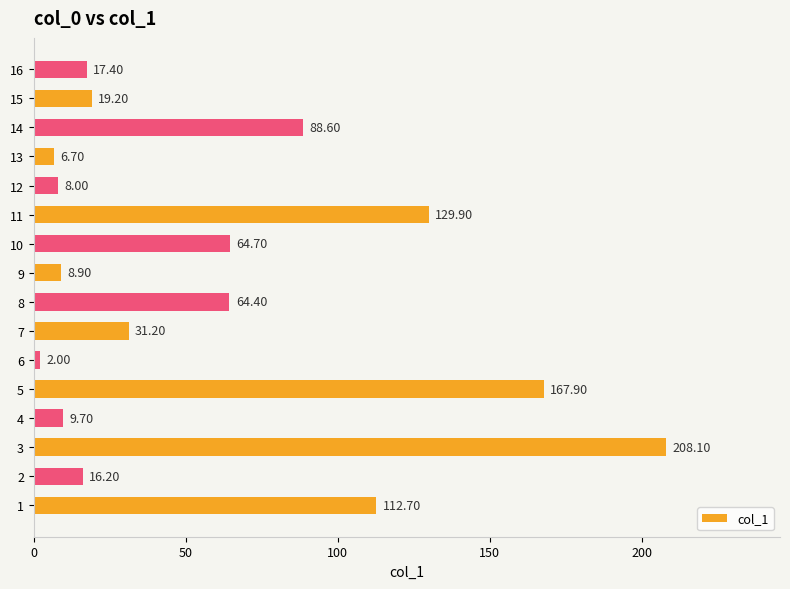

What is the average value?

59.7